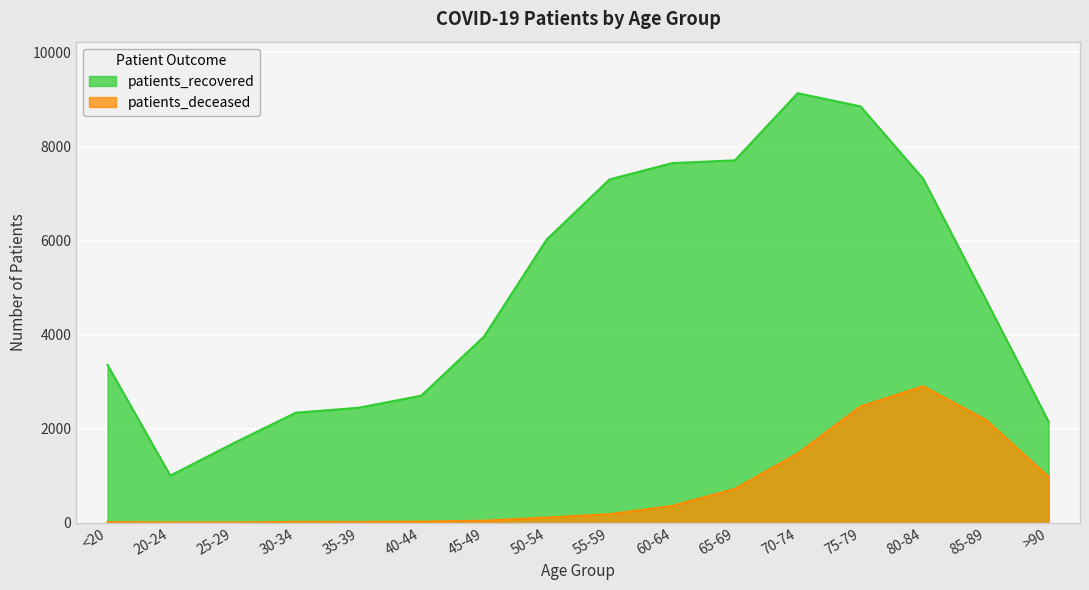

What is the sum of the patients_recovered values at >90 and 85-89?

6888